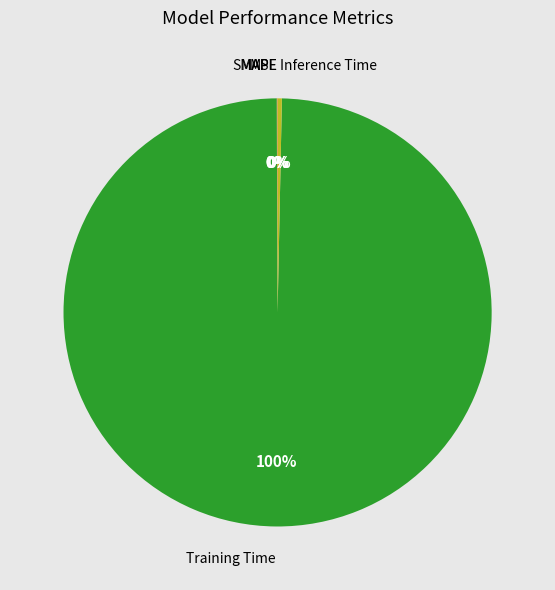

To the nearest percent, what is the difference between the largest and smallest slice percentages?

100%